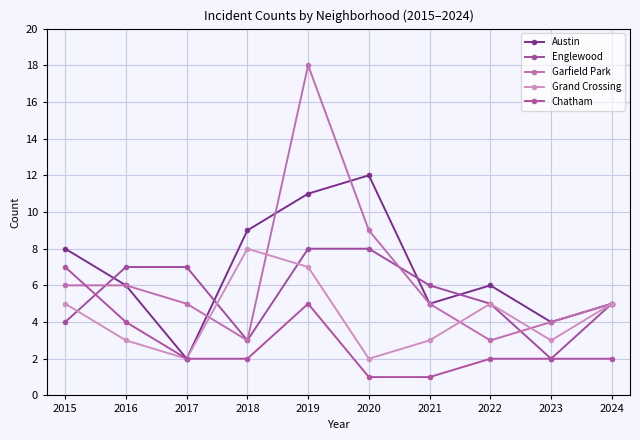

Reading right to left, transcribe all the data shown in this chart.

Austin: 2024=5	2023=4	2022=6	2021=5	2020=12	2019=11	2018=9	2017=2	2016=6	2015=8
Englewood: 2024=5	2023=2	2022=5	2021=6	2020=8	2019=8	2018=3	2017=7	2016=7	2015=4
Garfield Park: 2024=5	2023=4	2022=3	2021=5	2020=9	2019=18	2018=3	2017=5	2016=6	2015=6
Grand Crossing: 2024=5	2023=3	2022=5	2021=3	2020=2	2019=7	2018=8	2017=2	2016=3	2015=5
Chatham: 2024=2	2023=2	2022=2	2021=1	2020=1	2019=5	2018=2	2017=2	2016=4	2015=7